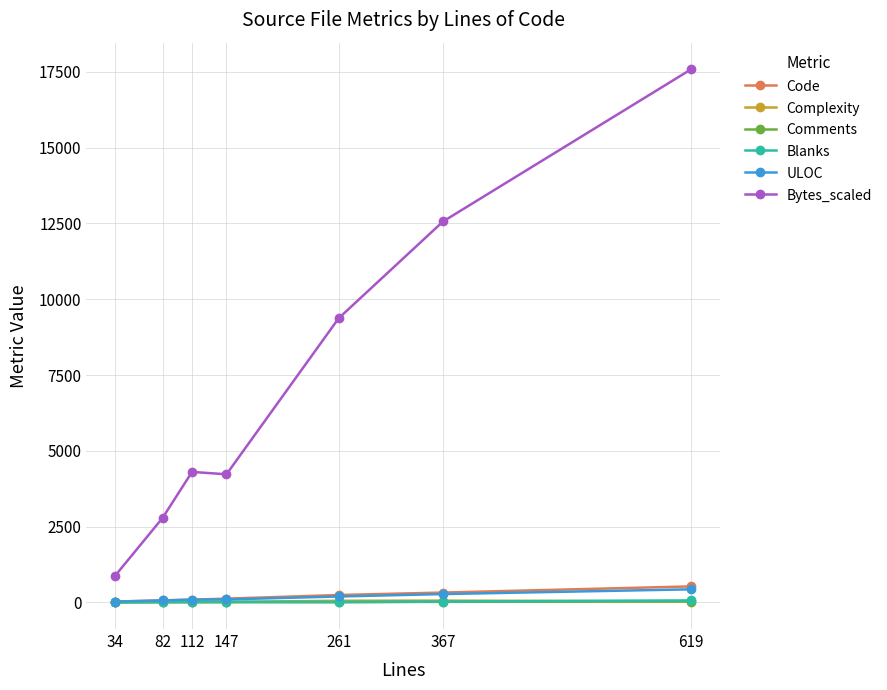

How many data points in Complexity are less than 15?

3